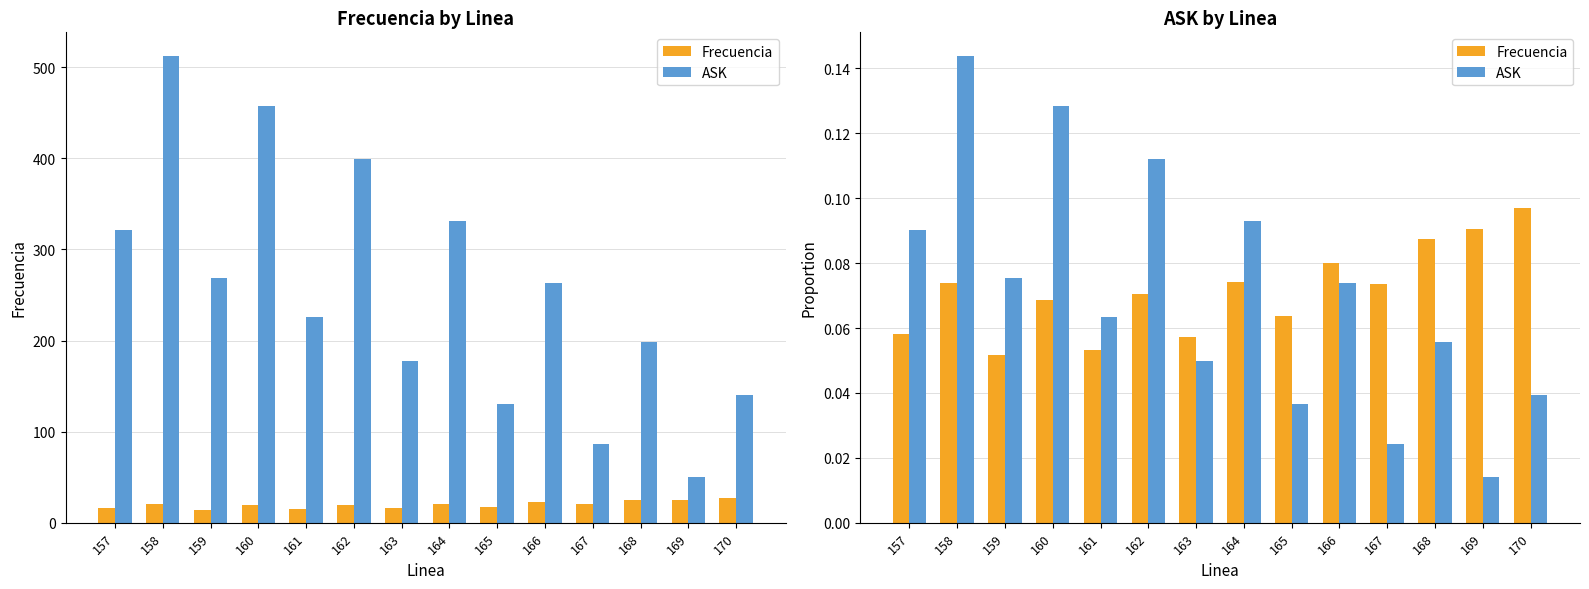

The value of Frecuencia at 158 is 0.1. True or false?

True